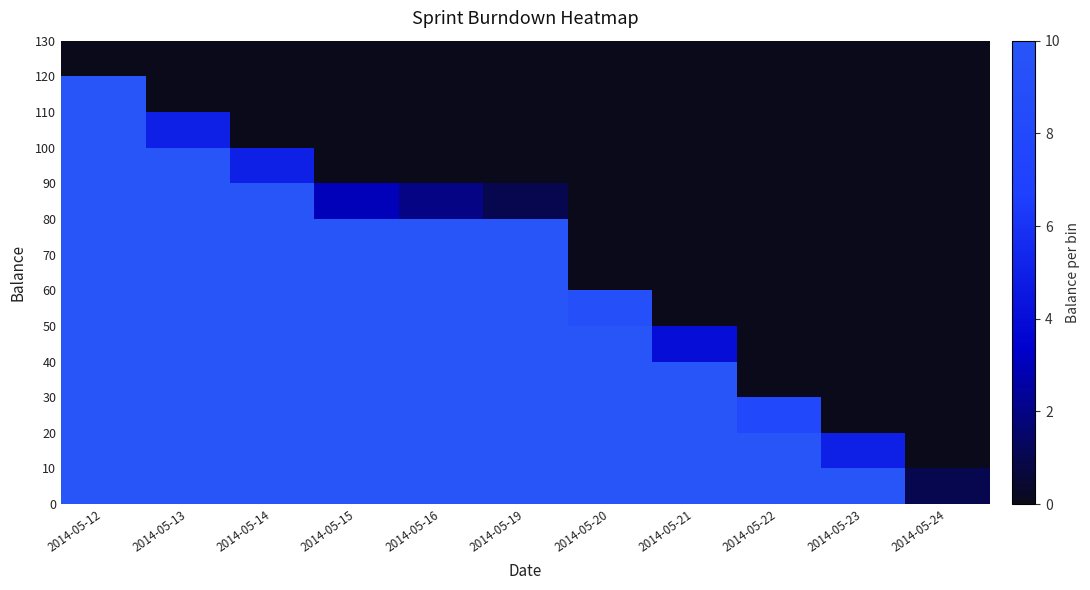

What is the spread (max minus min) of values at 2014-05-16?

10